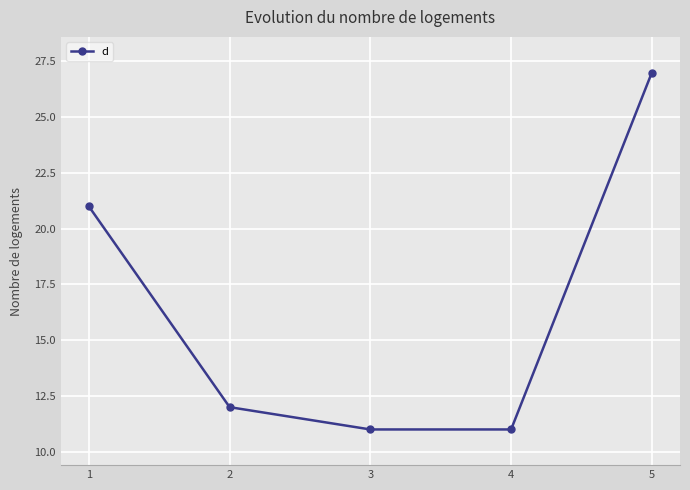

The value at 2 is 12. True or false?

True